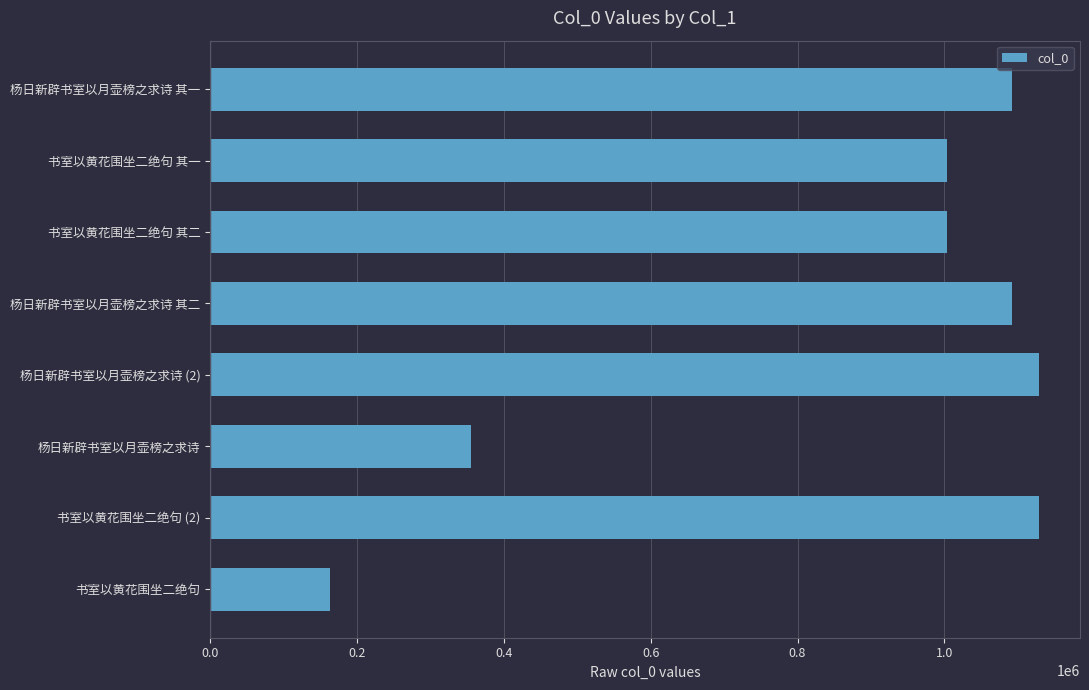

What is the difference between the maximum and second lowest values?

772440